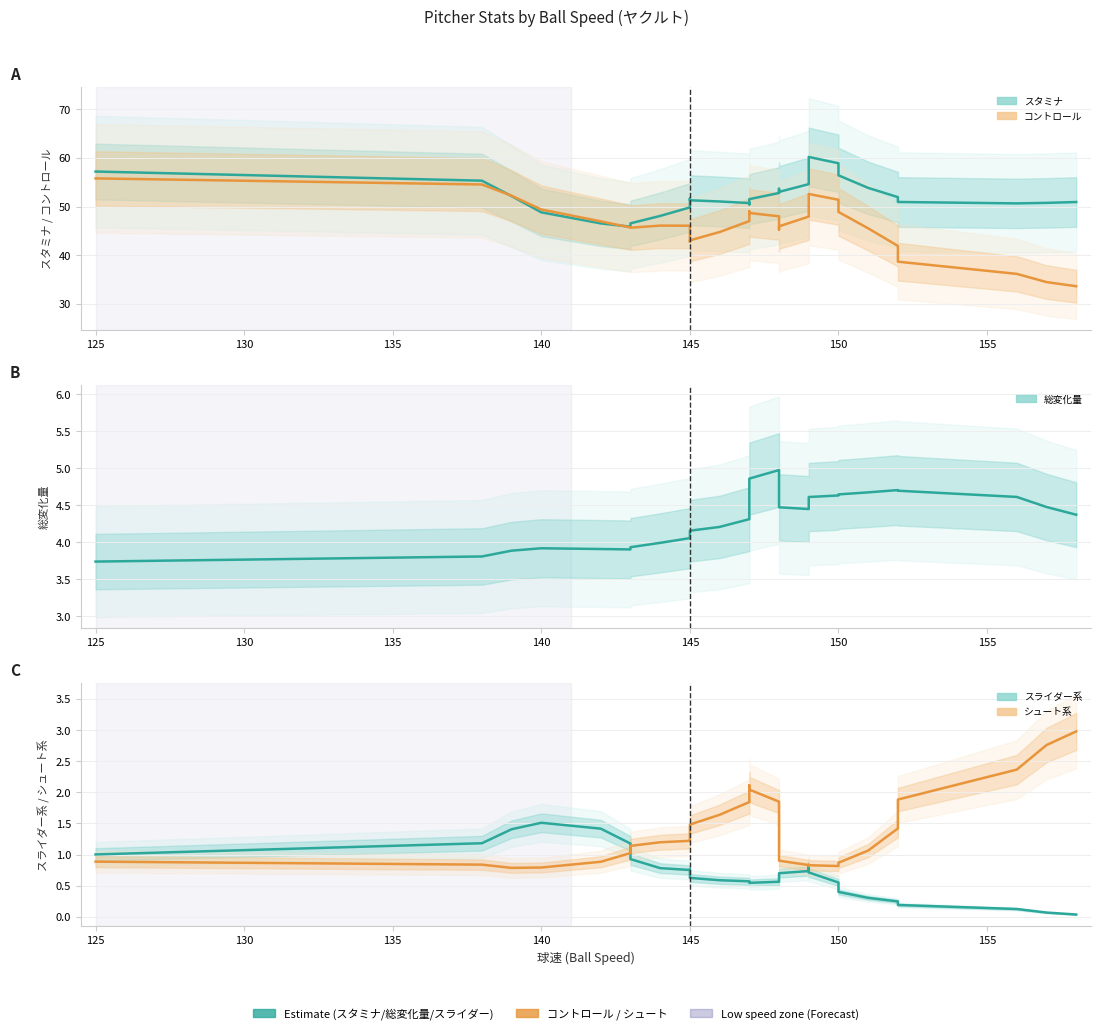

True or false: スライダー系 and スタミナ cross at least once.

False